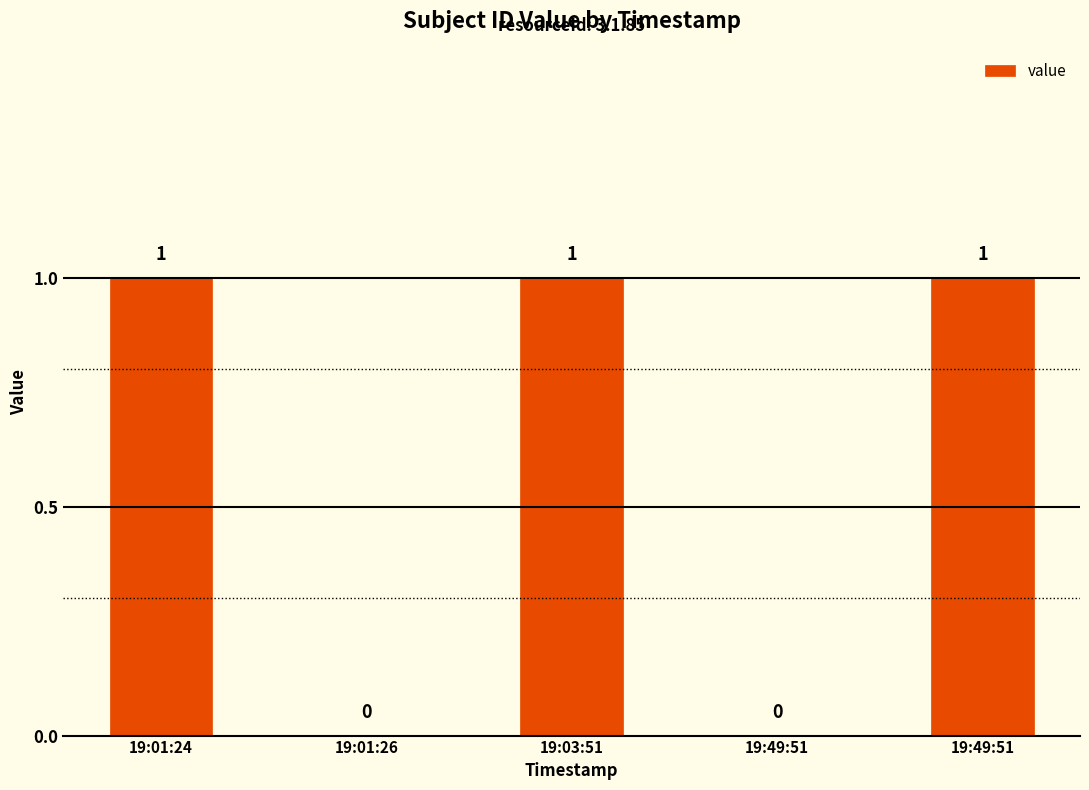

What is the difference between the maximum and minimum values?

1